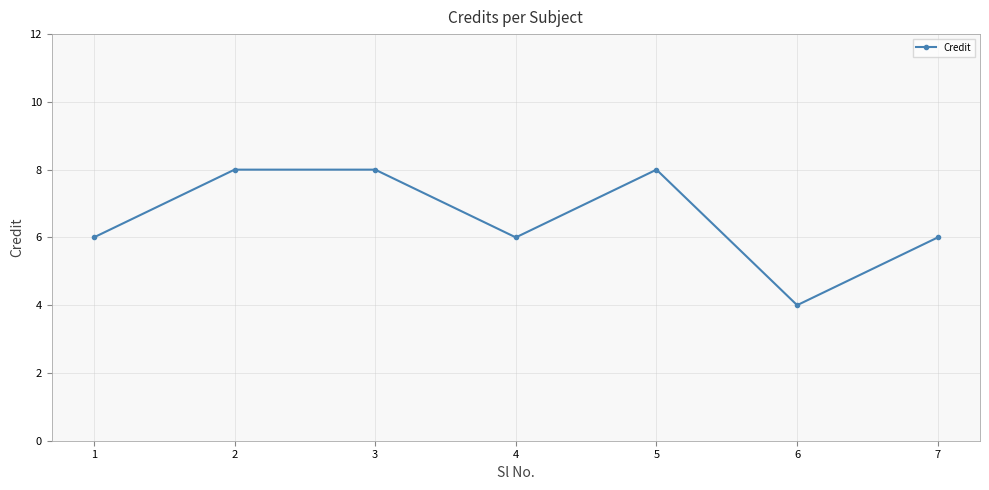

What is the approximate value at 7?

6